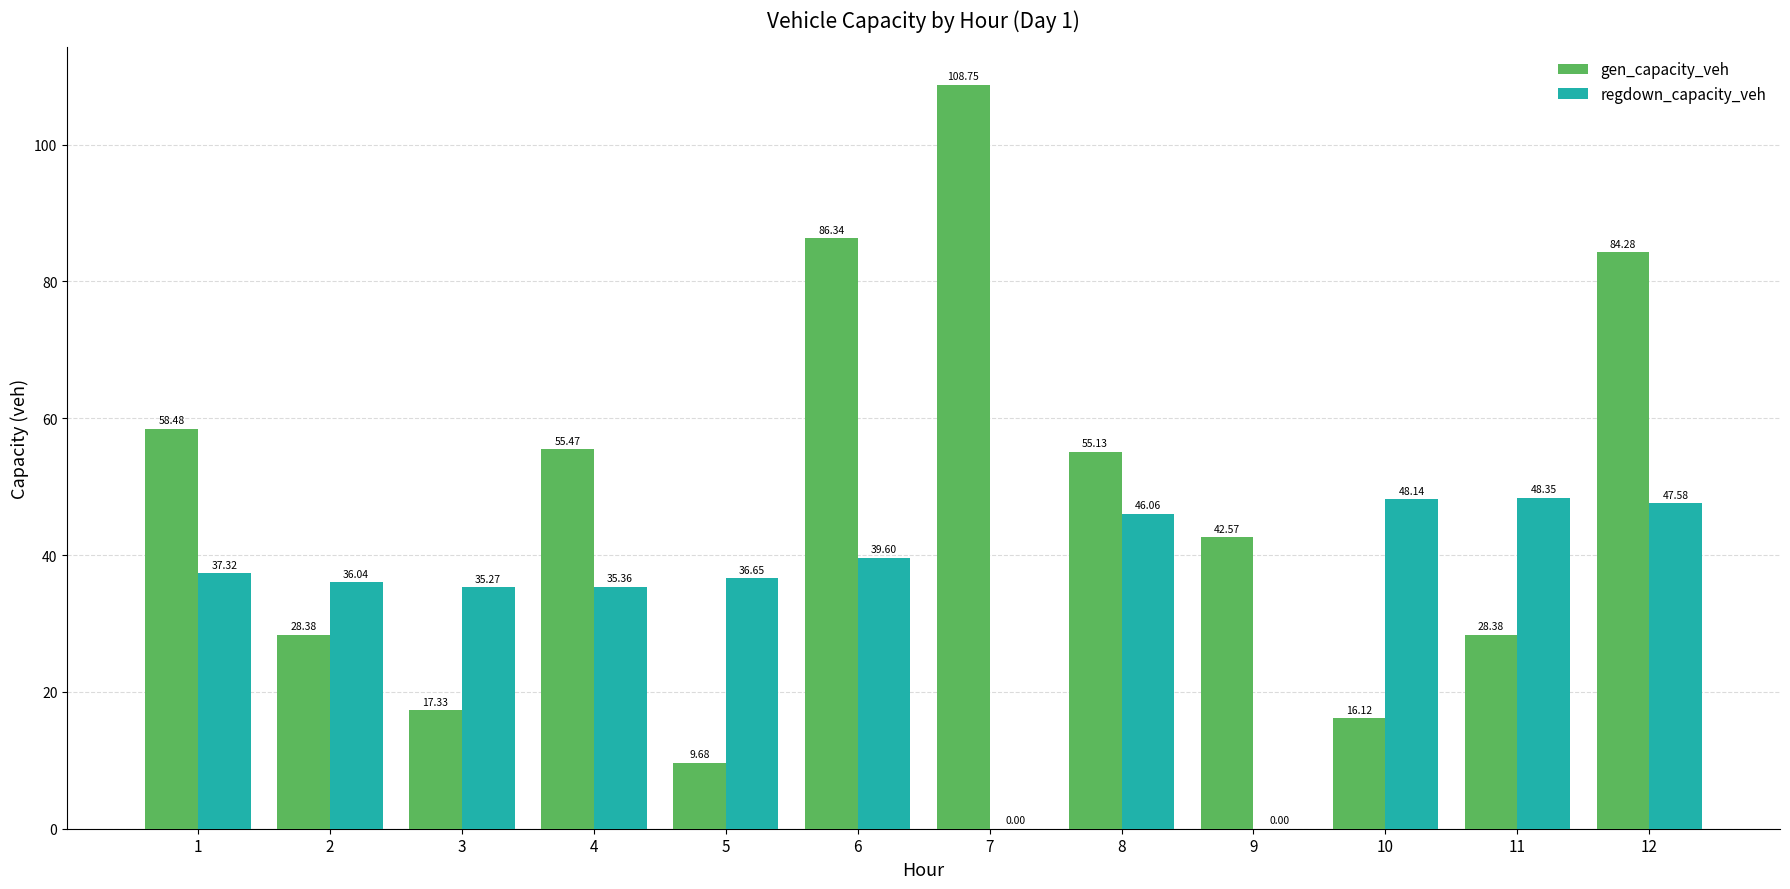

Is it true that regdown_capacity_veh equals 67.4 at 11?

False